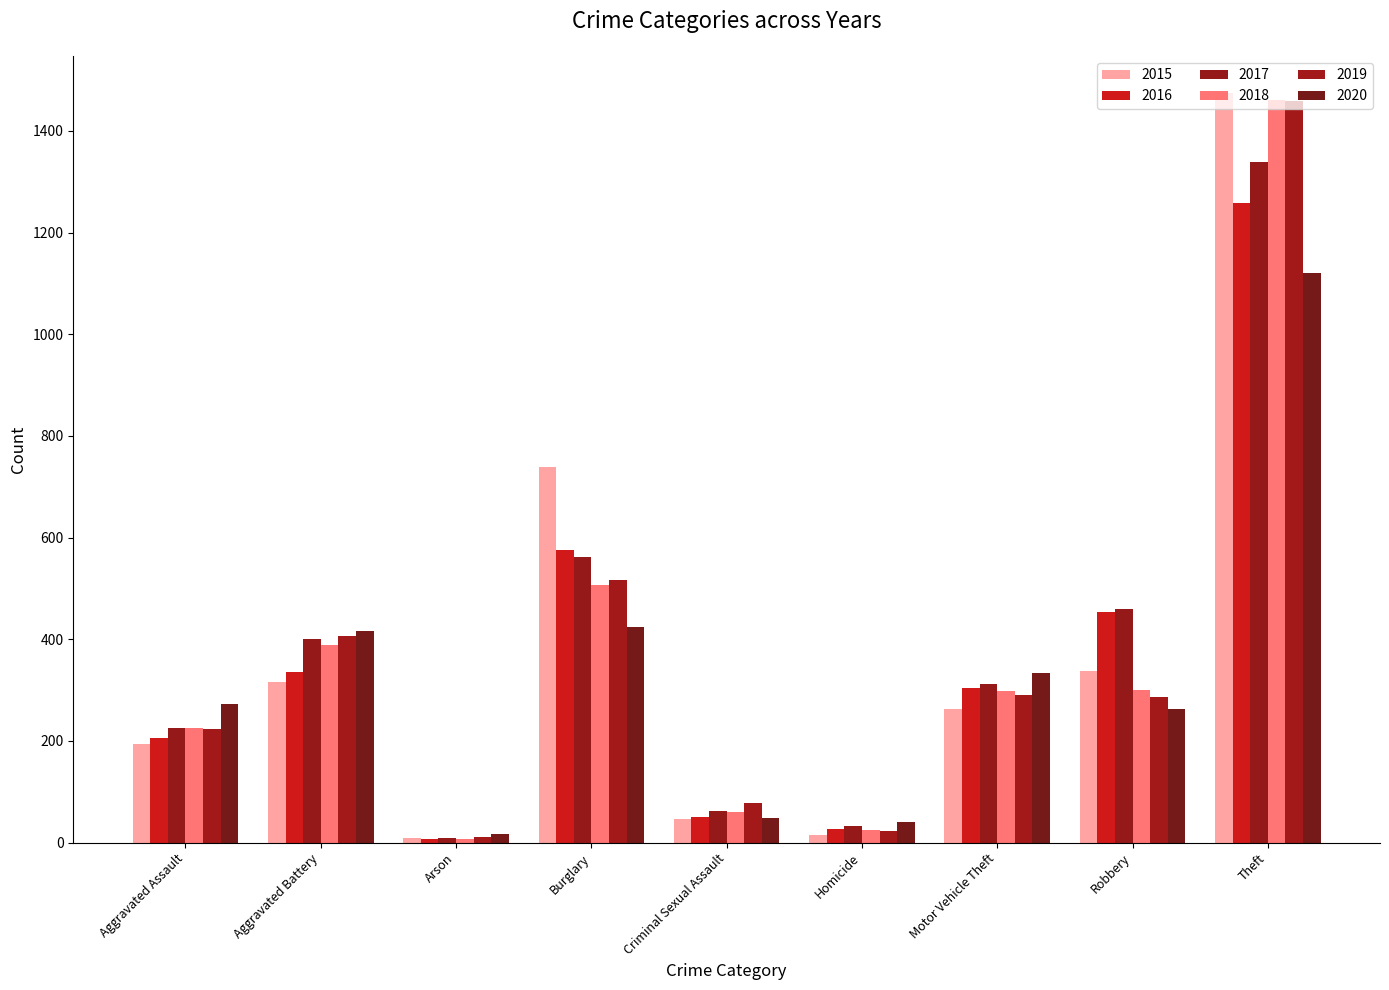

Which series has the largest total across all categories?

2017